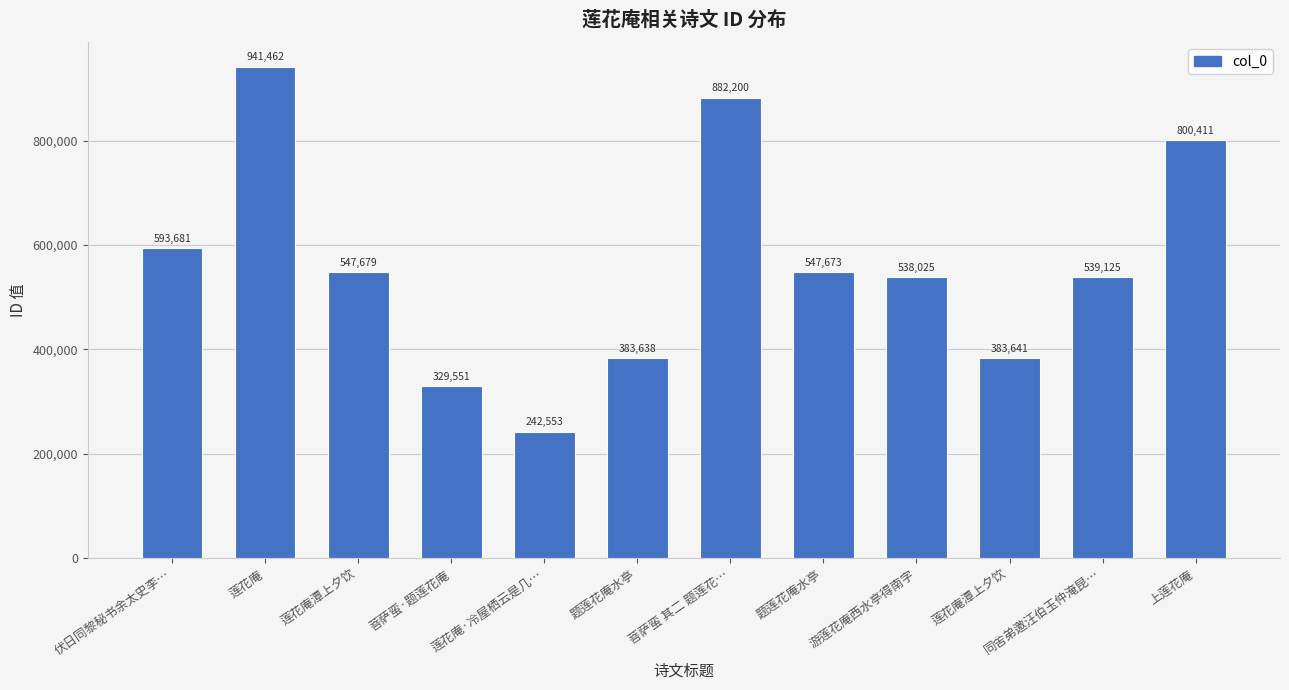

What is the maximum value shown in the chart?

941462